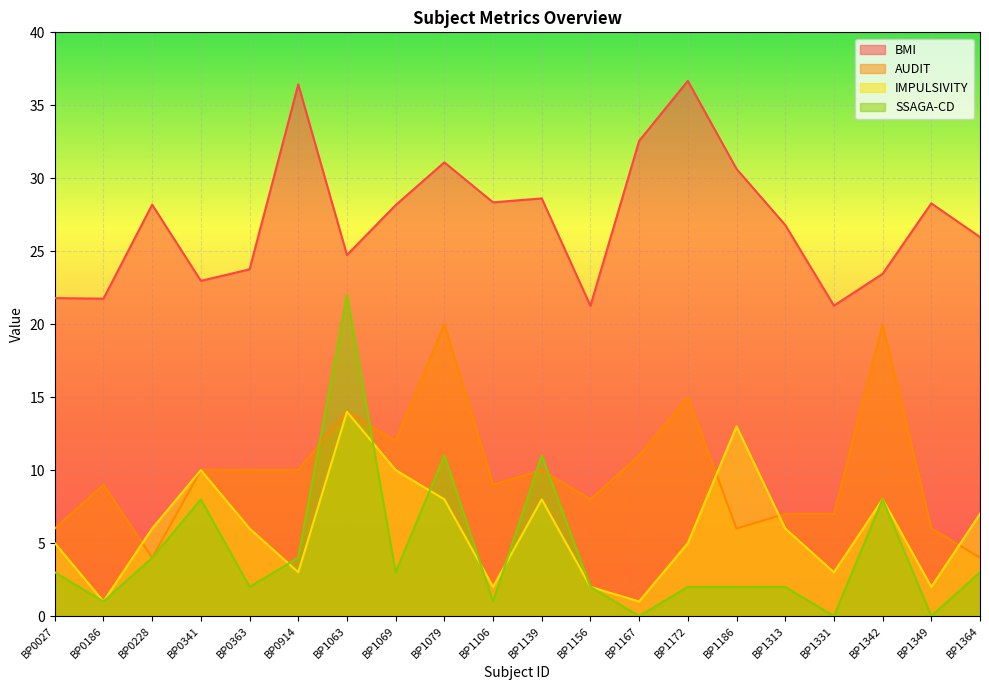

Reading right to left, list all the values displayed in this chart.

BMI: BP1364=26.0	BP1349=28.3	BP1342=23.4	BP1331=21.3	BP1313=26.8	BP1186=30.6	BP1172=36.7	BP1167=32.6	BP1156=21.3	BP1139=28.6	BP1106=28.4	BP1079=31.1	BP1069=28.2	BP1063=24.7	BP0914=36.4	BP0363=23.8	BP0341=23.0	BP0228=28.2	BP0186=21.8	BP0027=21.8
AUDIT: BP1364=4.0	BP1349=6.0	BP1342=20.0	BP1331=7.0	BP1313=7.0	BP1186=6.0	BP1172=15.0	BP1167=11.0	BP1156=8.0	BP1139=10.0	BP1106=9.0	BP1079=20.0	BP1069=12.0	BP1063=14.0	BP0914=10.0	BP0363=10.0	BP0341=10.0	BP0228=4.0	BP0186=9.0	BP0027=6.0
IMPULSIVITY: BP1364=7.0	BP1349=2.0	BP1342=8.0	BP1331=3.0	BP1313=6.0	BP1186=13.0	BP1172=5.0	BP1167=1.0	BP1156=2.0	BP1139=8.0	BP1106=2.0	BP1079=8.0	BP1069=10.0	BP1063=14.0	BP0914=3.0	BP0363=6.0	BP0341=10.0	BP0228=6.0	BP0186=1.0	BP0027=5.0
SSAGA-CD: BP1364=3.0	BP1349=0.0	BP1342=8.0	BP1331=0.0	BP1313=2.0	BP1186=2.0	BP1172=2.0	BP1167=0.0	BP1156=2.0	BP1139=11.0	BP1106=1.0	BP1079=11.0	BP1069=3.0	BP1063=22.0	BP0914=4.0	BP0363=2.0	BP0341=8.0	BP0228=4.0	BP0186=1.0	BP0027=3.0